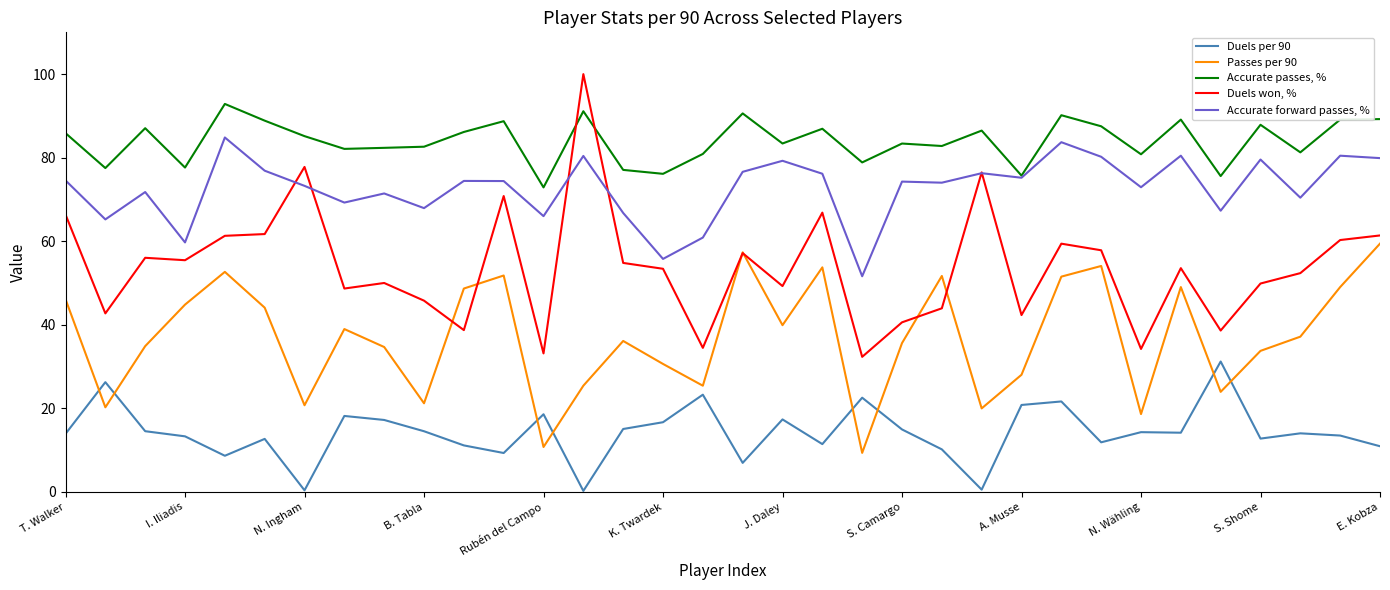

Which series has the largest range (max minus min)?

Duels won, %